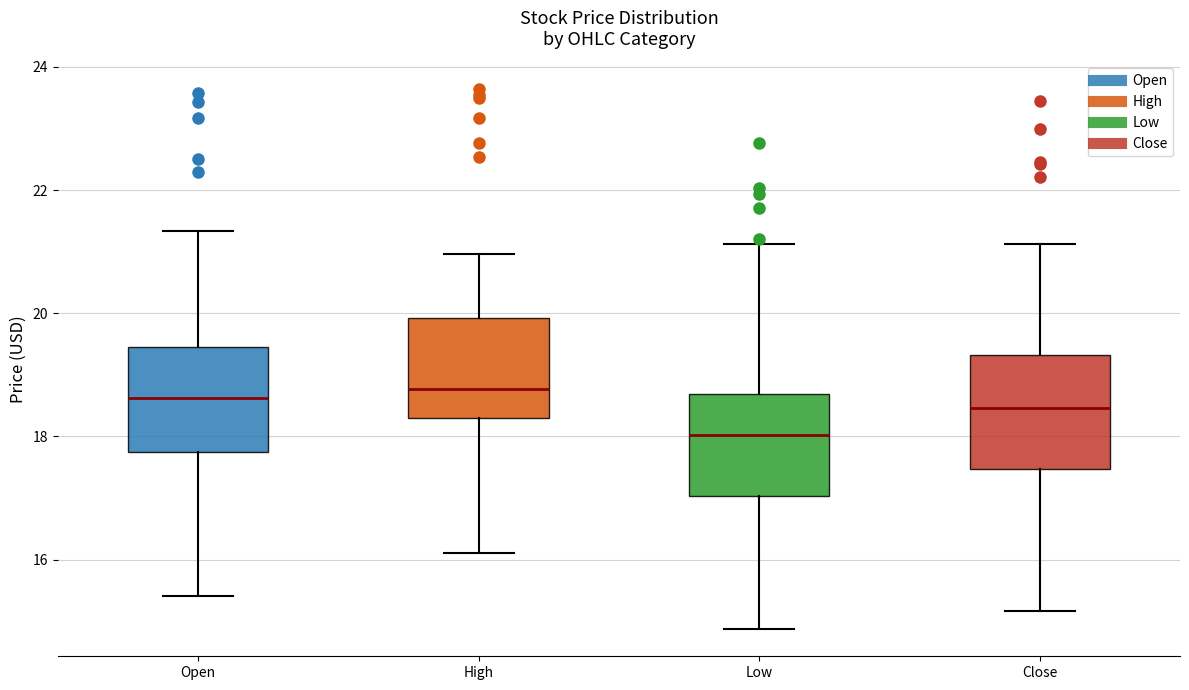

Reading left to right, transcribe this box plot: for each box, give where its median line is, the range the box spans, and where its two whiskers end, as read against the y-axis. The values are not printed on the chart, so give them approximately, as read against the axis.

Open: median 18.6, box 17.8 to 19.4, whiskers 15.4 to 21.4
High: median 18.8, box 18.2 to 20.0, whiskers 16.2 to 21.0
Low: median 18.0, box 17.0 to 18.6, whiskers 14.8 to 21.2
Close: median 18.4, box 17.4 to 19.4, whiskers 15.2 to 21.2